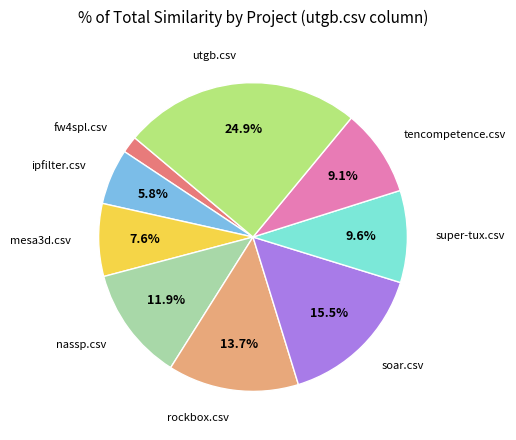

What percentage is the tencompetence.csv slice, to the nearest percent?

9%